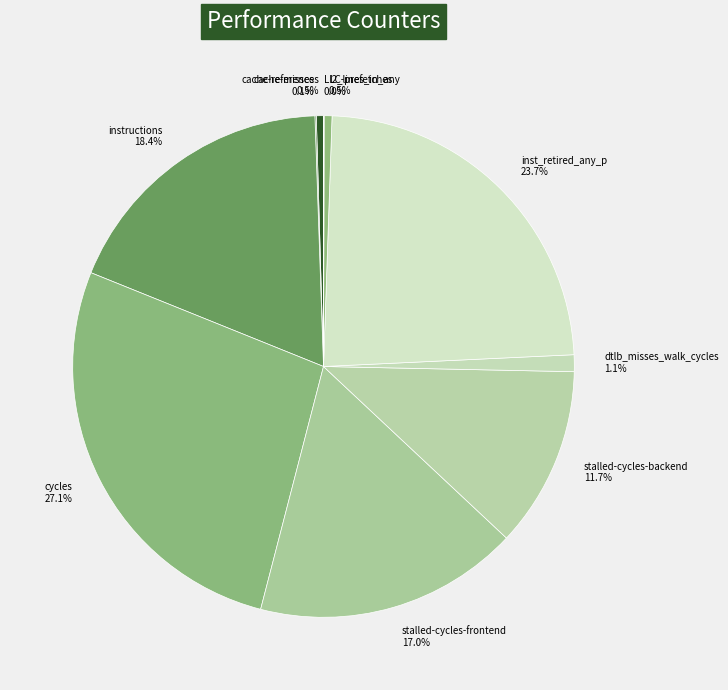

What is the largest slice in the pie chart?

cycles